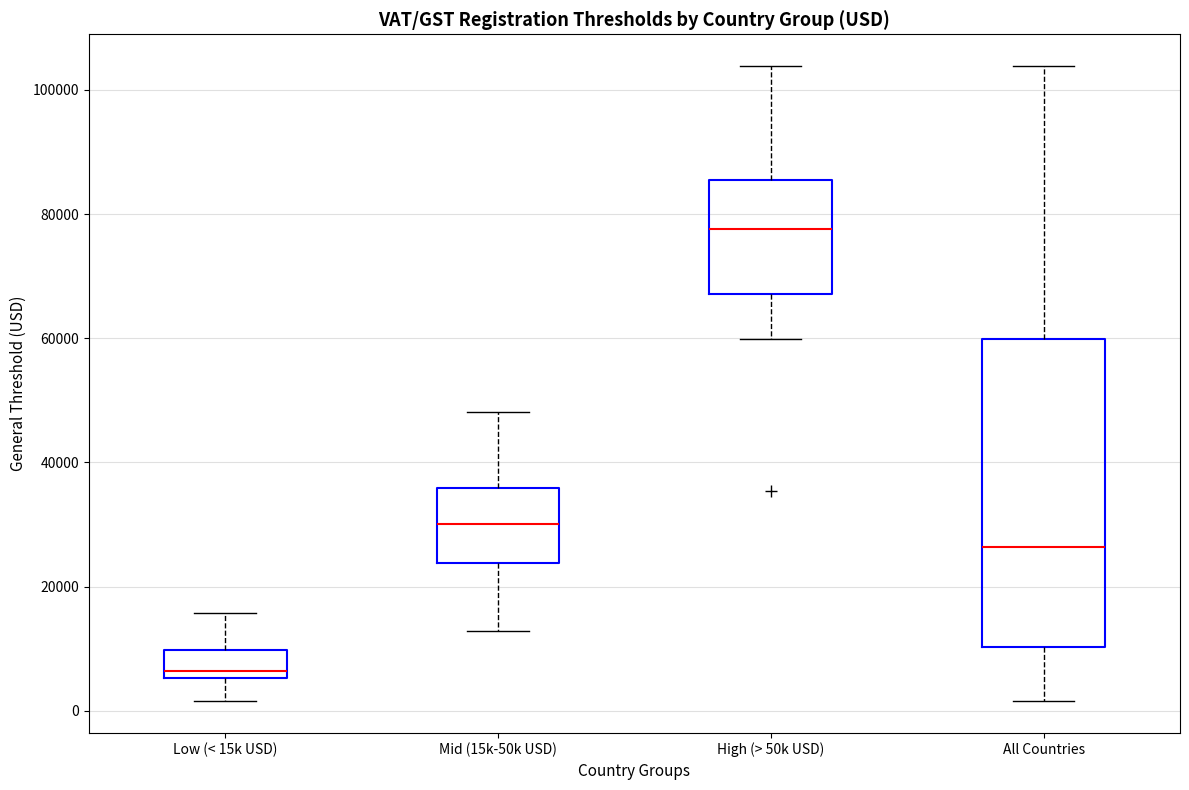

Which box has the highest median line?

High (> 50k USD)